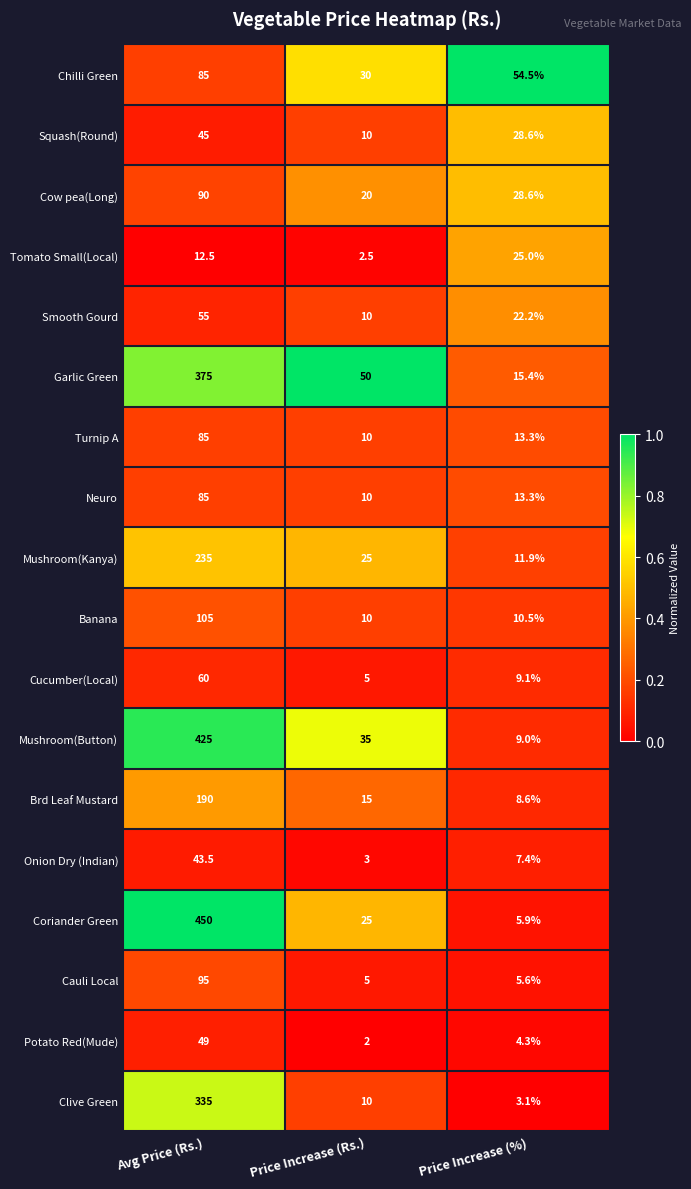

Between Avg Price (Rs.) and Price Increase (%), which series saw the biggest shift?

Coriander Green